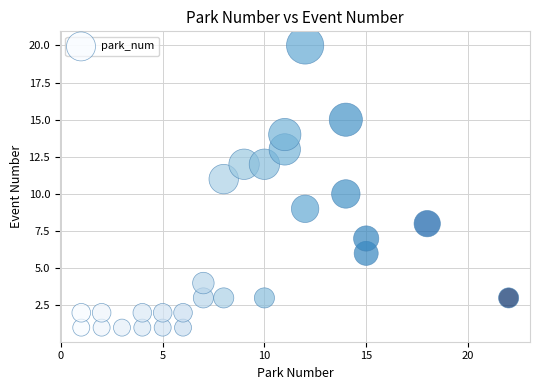

What is the range of X values (max minus min)?

21